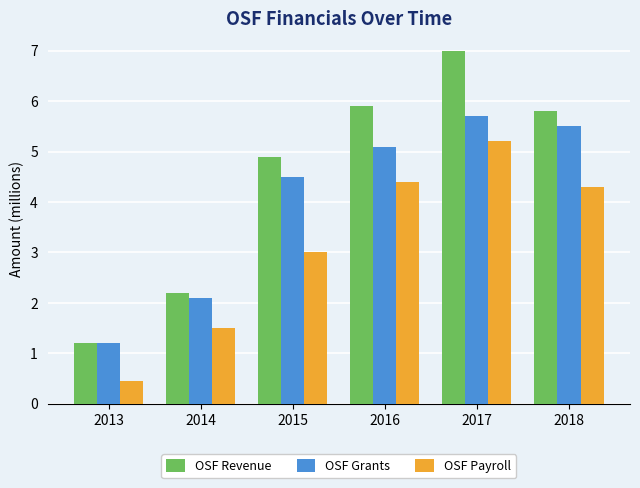

Is it true that OSF Payroll equals 3.0 at 2015?

True